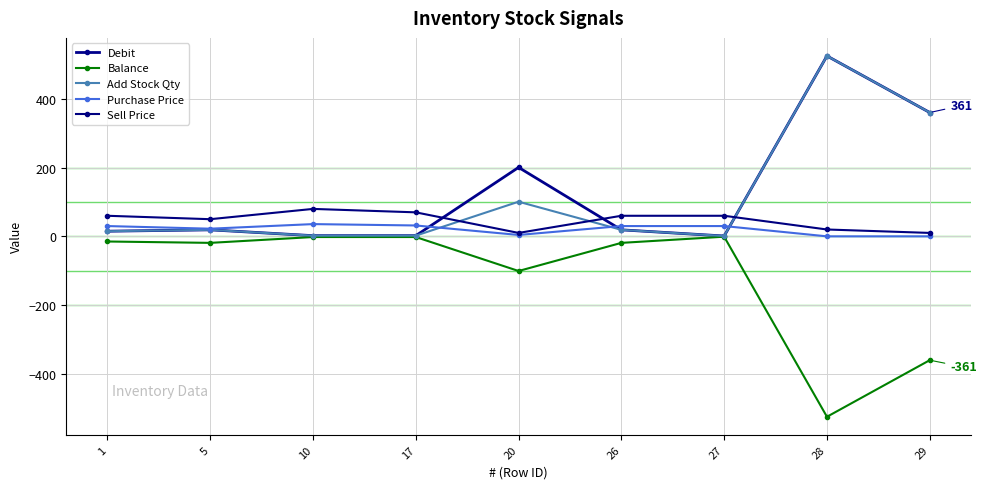

What is the sum of the Purchase Price values at 1 and 28?

30.0